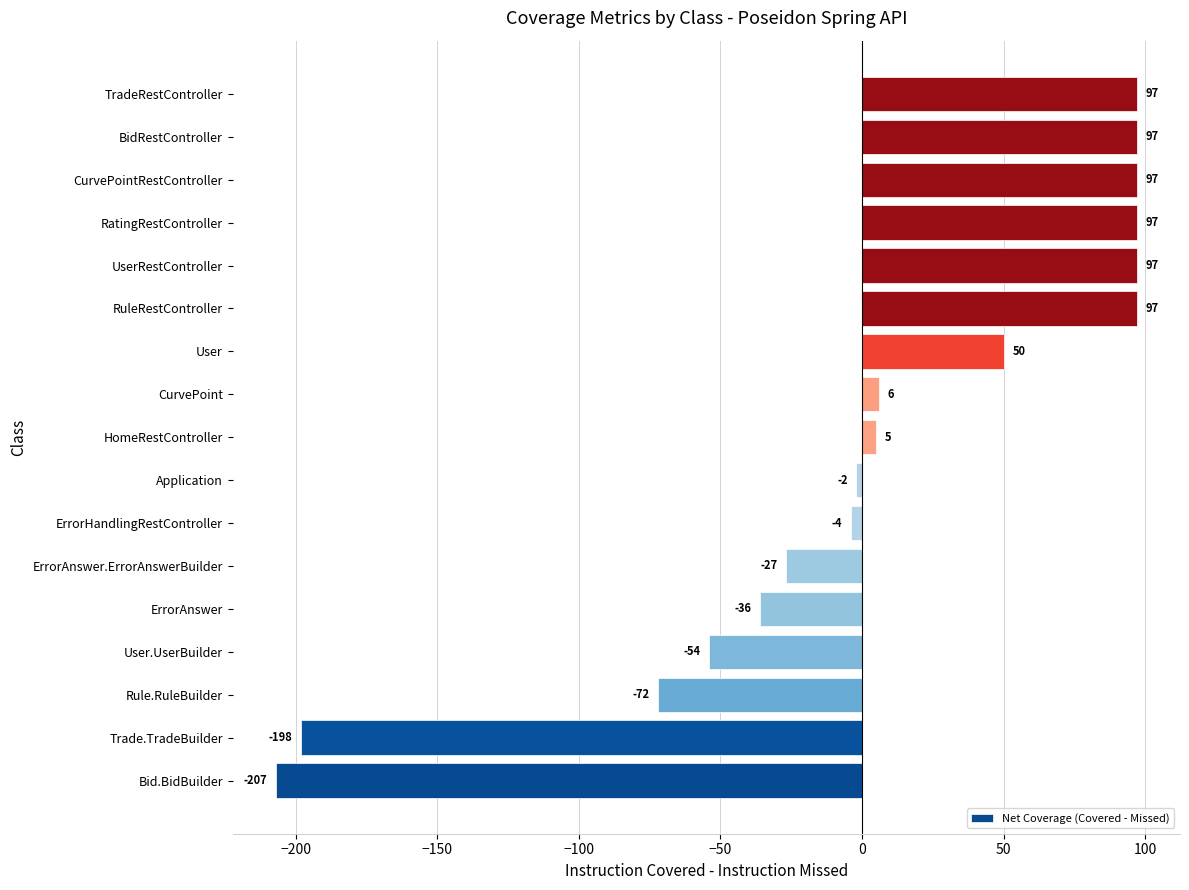

What is the maximum value shown in the chart?

97